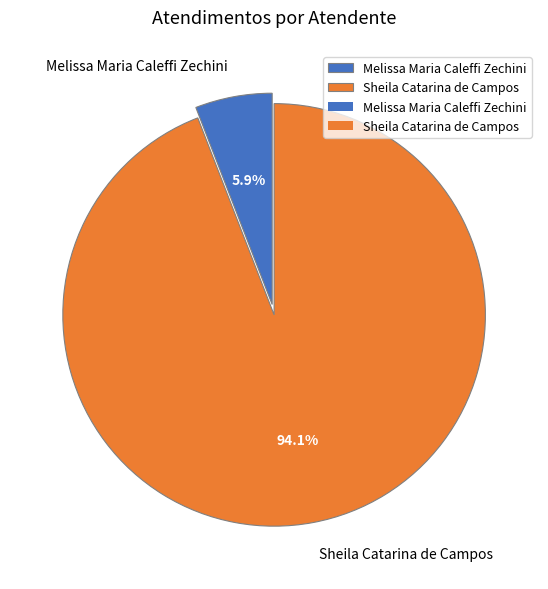

How many segments does this pie chart have?

2